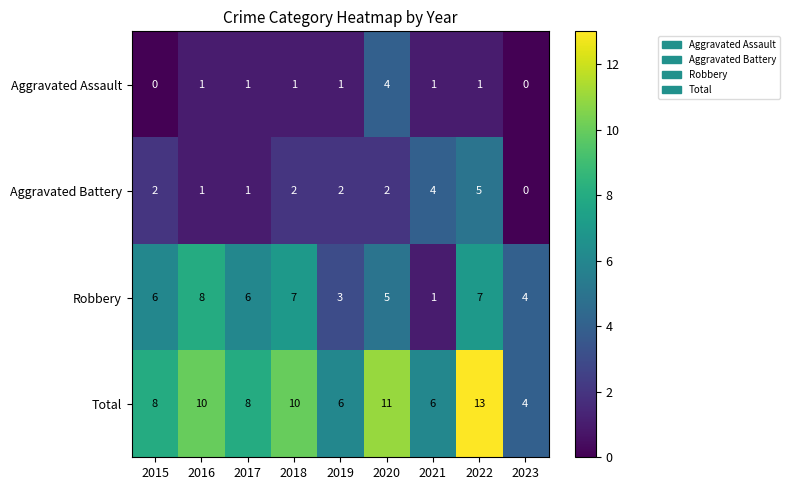

True or false: Total has a value of 7 at 2023.

False